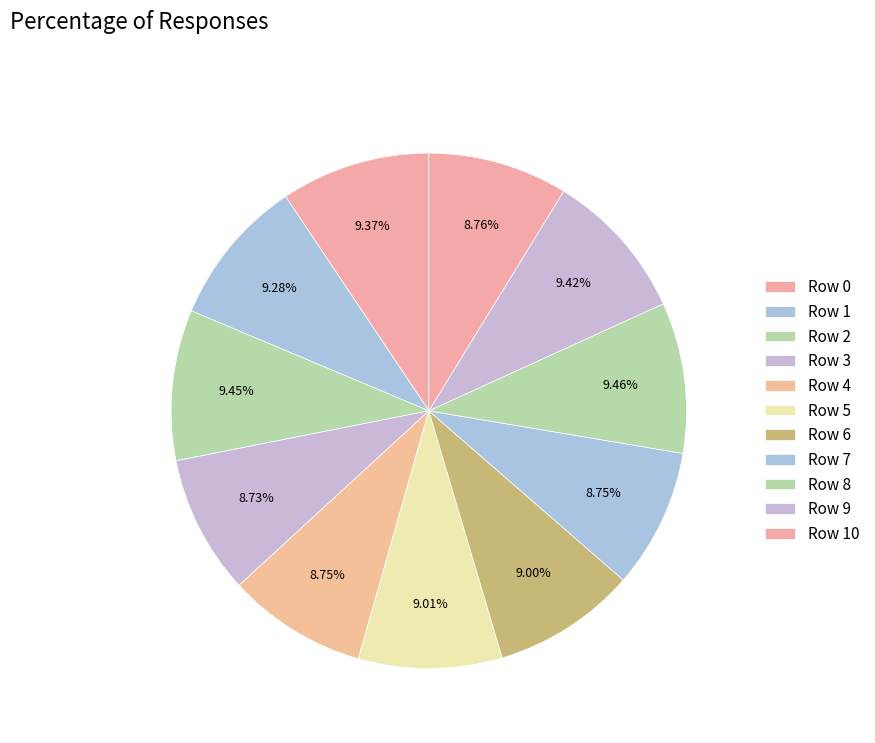

How many slices are in this pie chart?

11